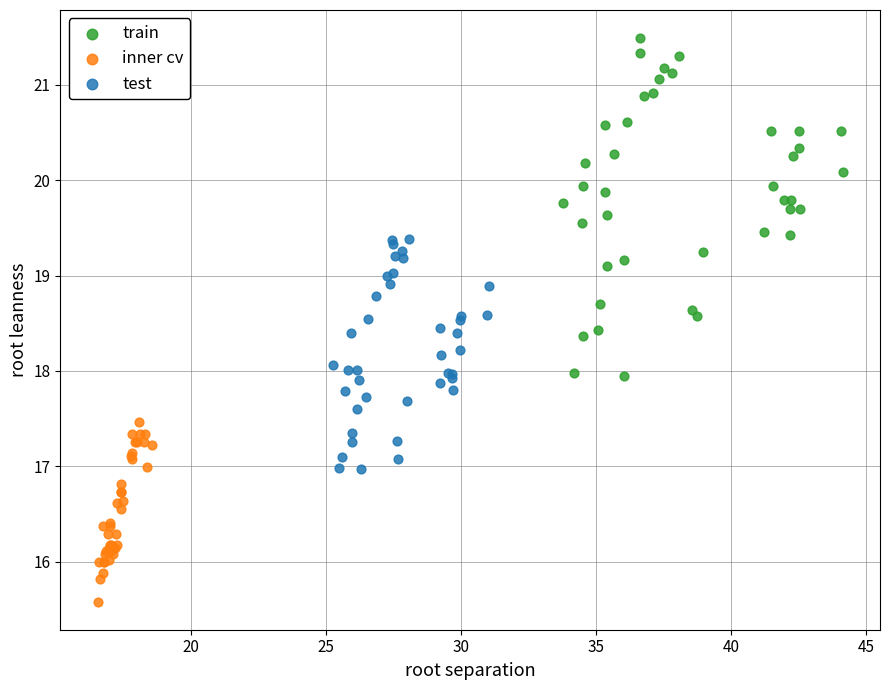

What are all the series names shown in the legend?

train, inner cv, test